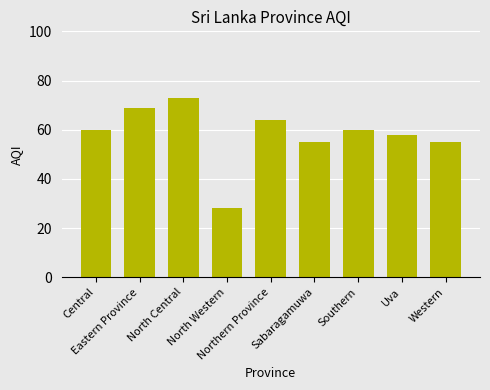

What is the difference between the maximum and minimum values?

45